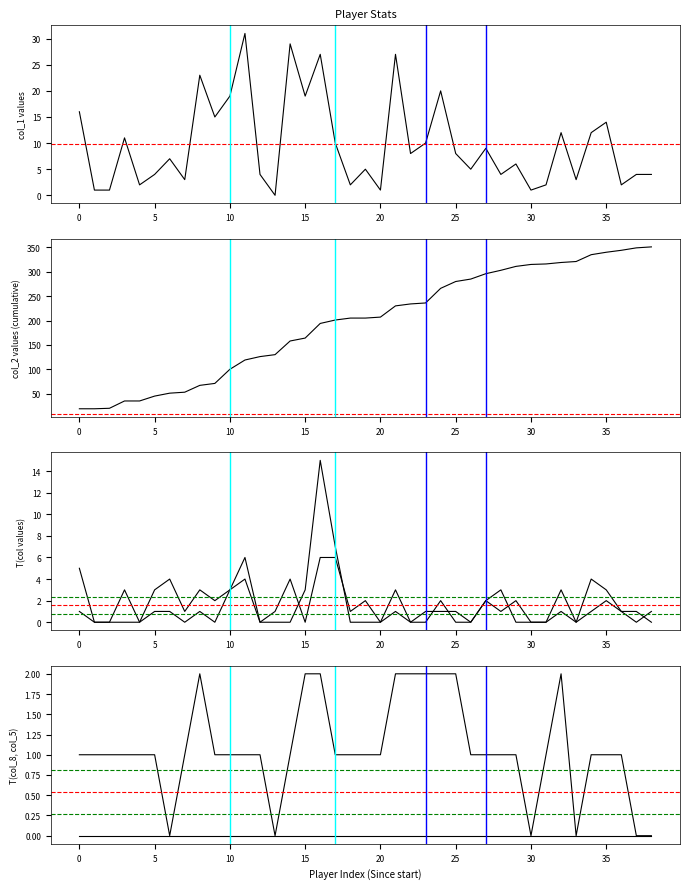

True or false: col_5 and col_3 intersect in this chart.

False